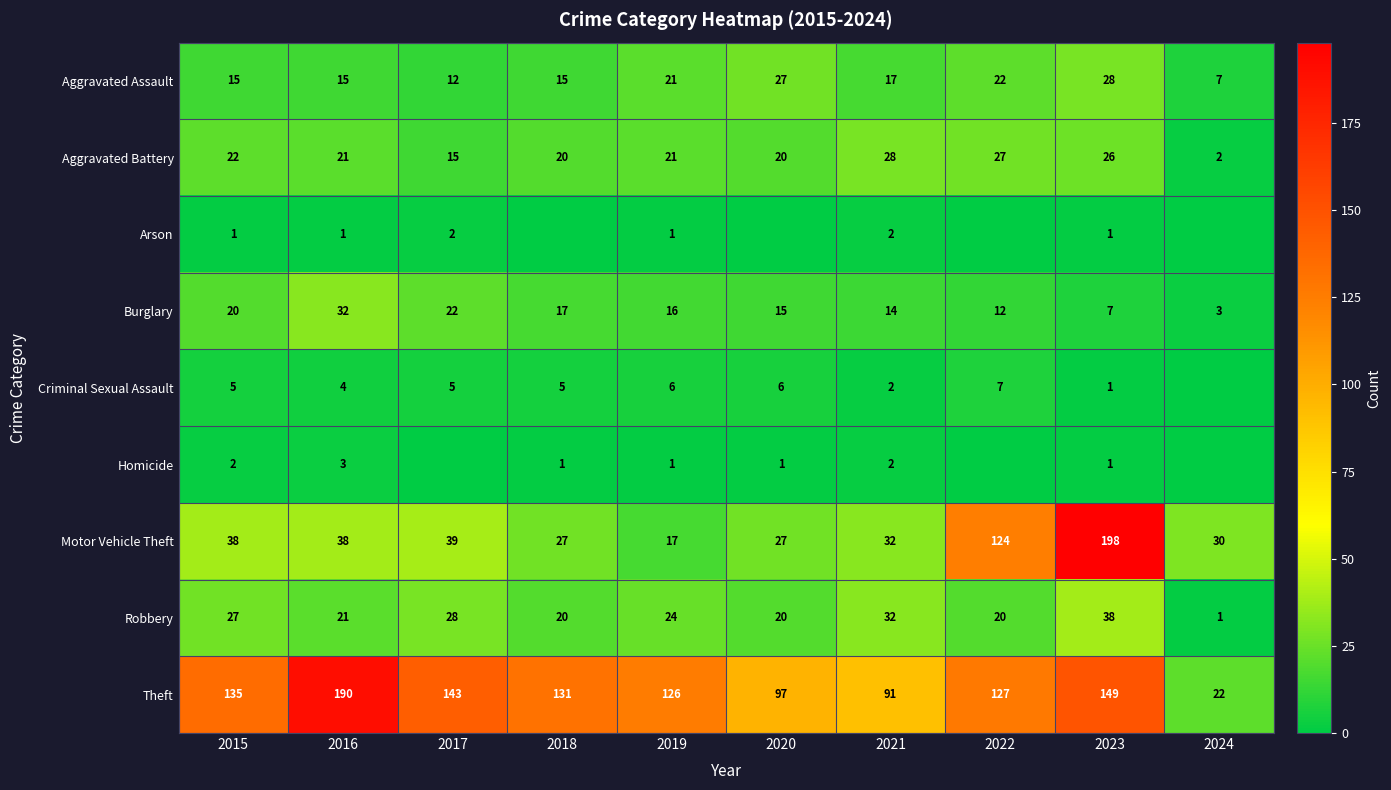

Is the value of Robbery at 2020 greater than the value of Burglary at 2018?

Yes